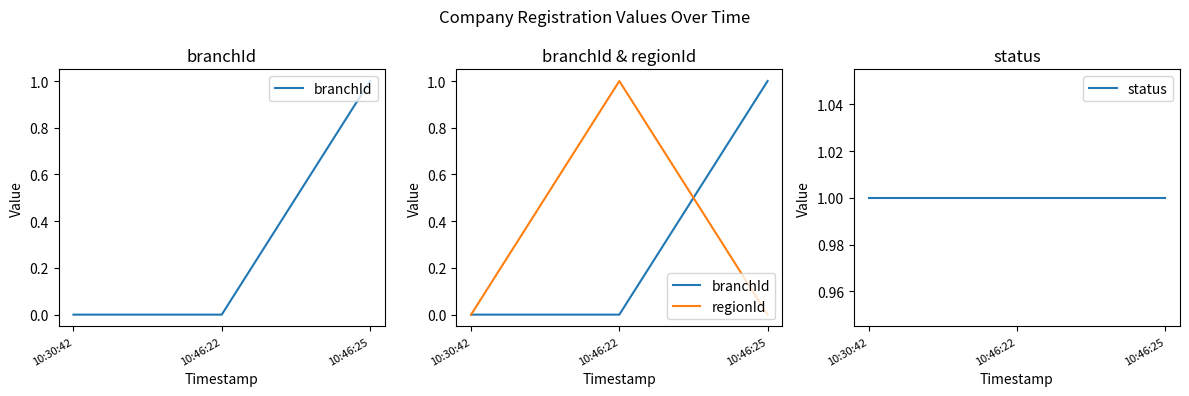

Does the chart have visible grid lines?

No